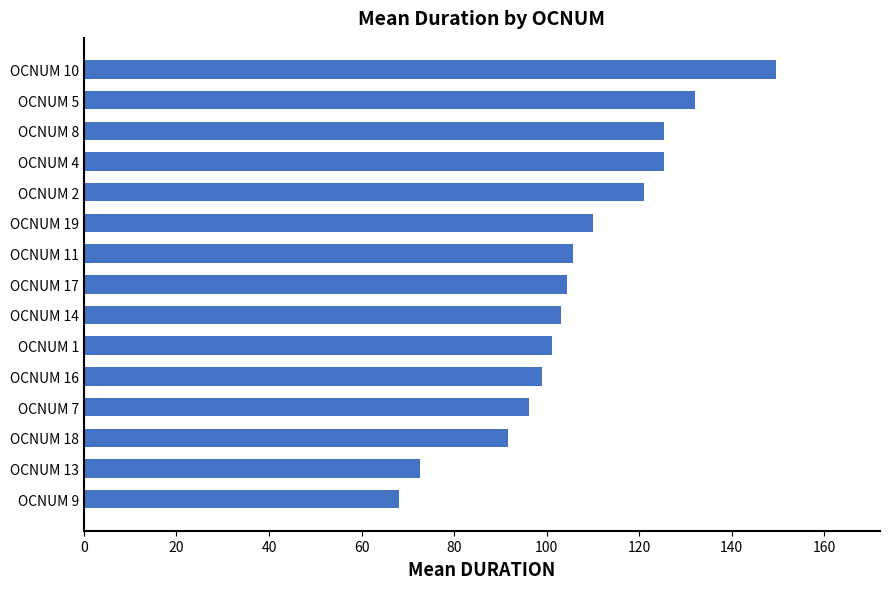

Approximately how many times larger is the value at OCNUM 8 compared to OCNUM 2?

1.0